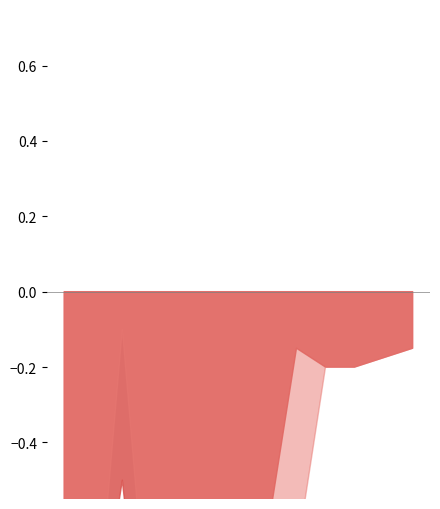

Does the chart have visible grid lines?

No